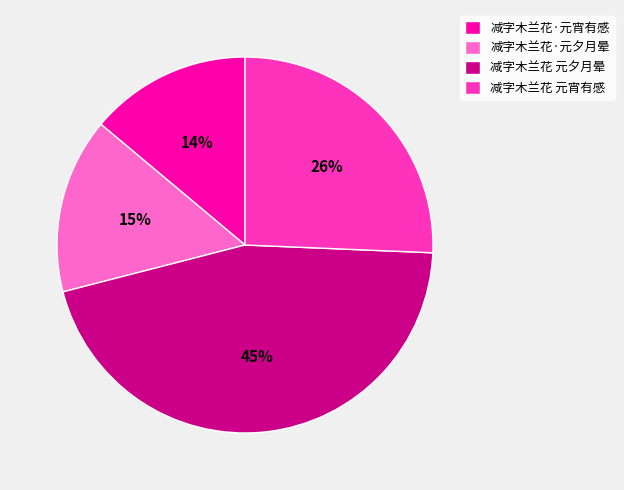

Which slice is the largest?

减字木兰花 元夕月晕